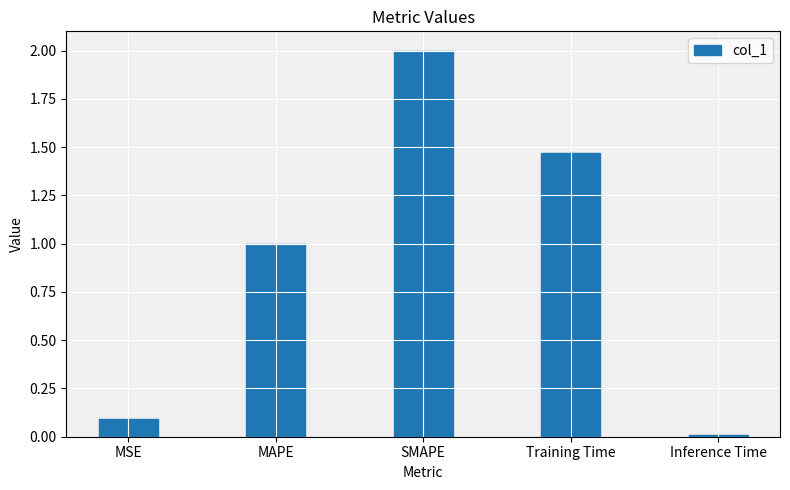

What is the difference between the maximum and minimum values?

2.0